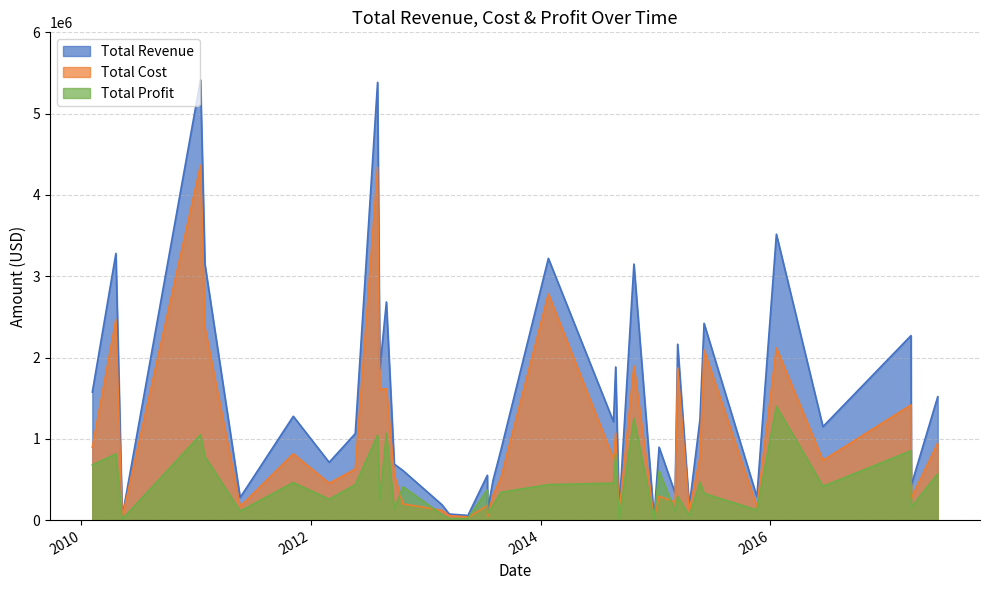

Rank the series by their average value, from lowest to highest.

Total Profit, Total Cost, Total Revenue